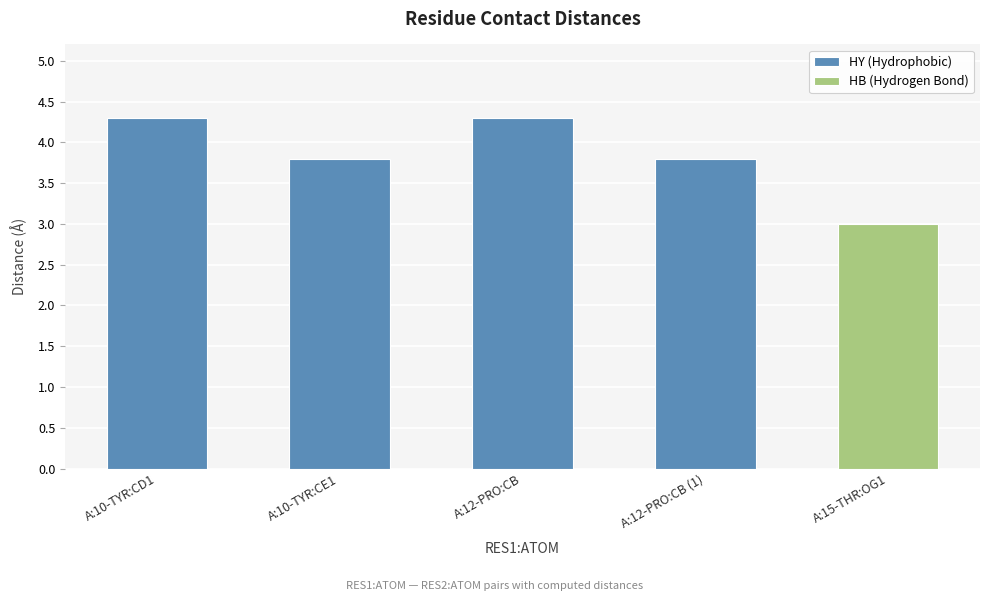

What is the change in value from A:10-TYR:CD1 to A:15-THR:OG1?

-1.3